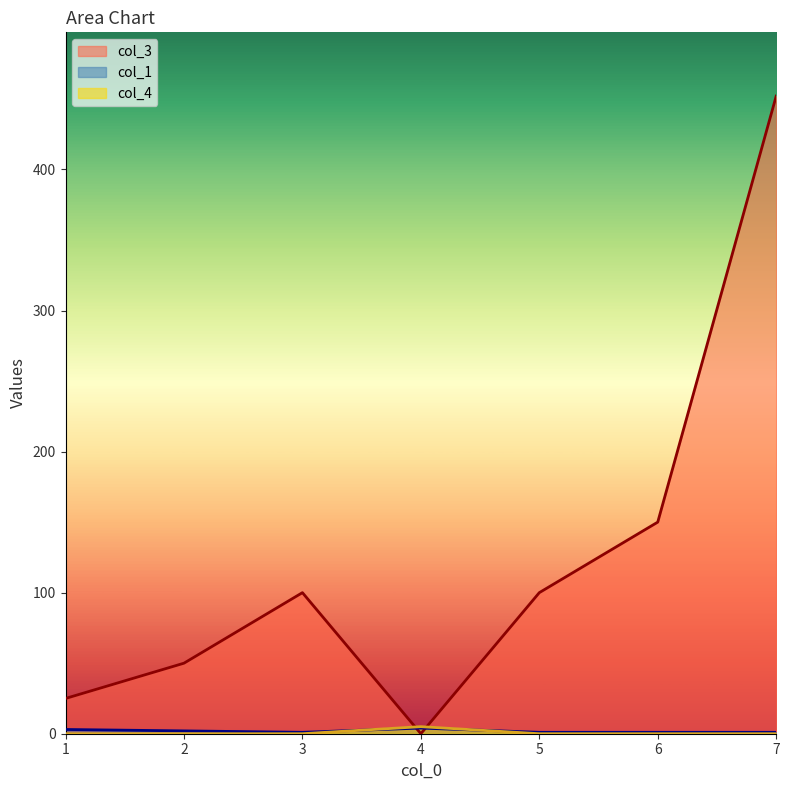

List the labels in order of col_1 value, largest first.

4, 1, 2, 3, 5, 6, 7